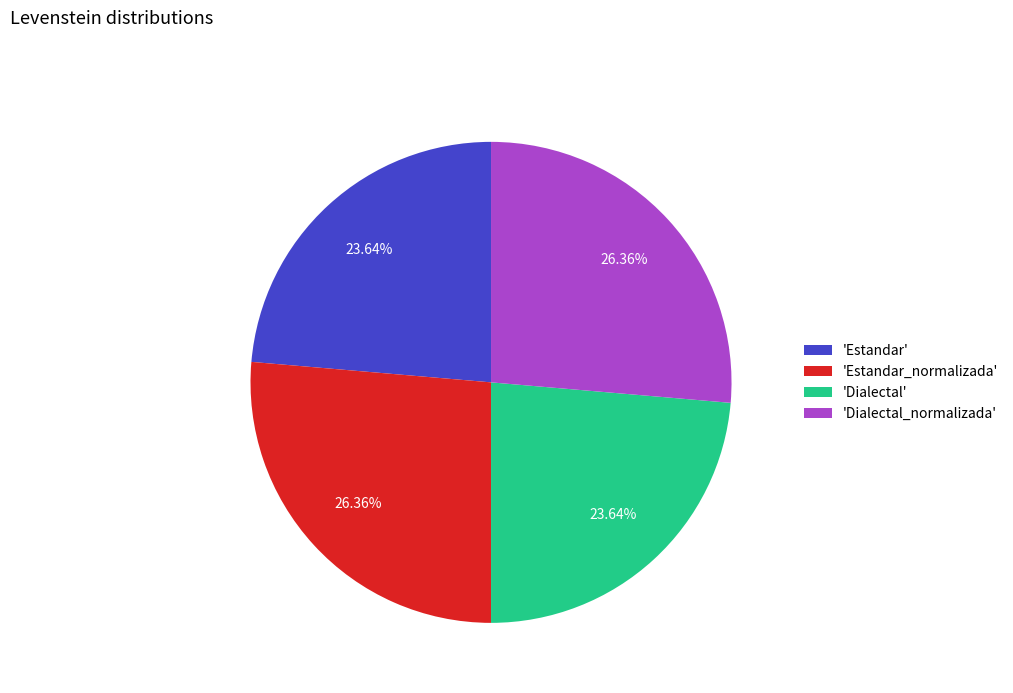

Between 'Dialectal_normalizada' and 'Dialectal', which is larger?

'Dialectal_normalizada'